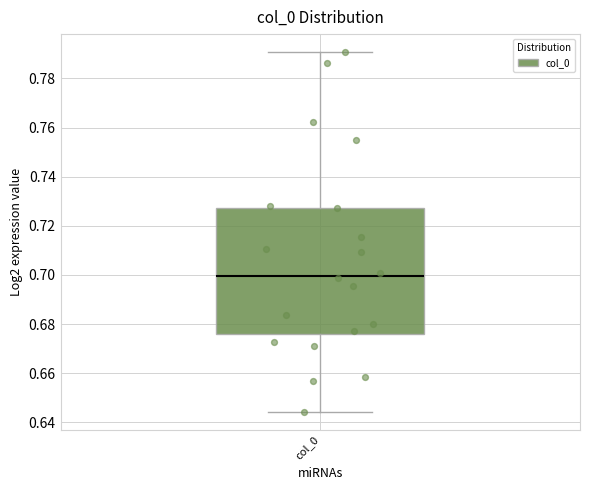

Read this box plot against the y-axis: the position of the median line, the range covered by the box, and the ends of both whiskers. The values are not printed on the chart, so give them approximately, as read against the axis.

median 0.700, box 0.676 to 0.728, whiskers 0.644 to 0.790